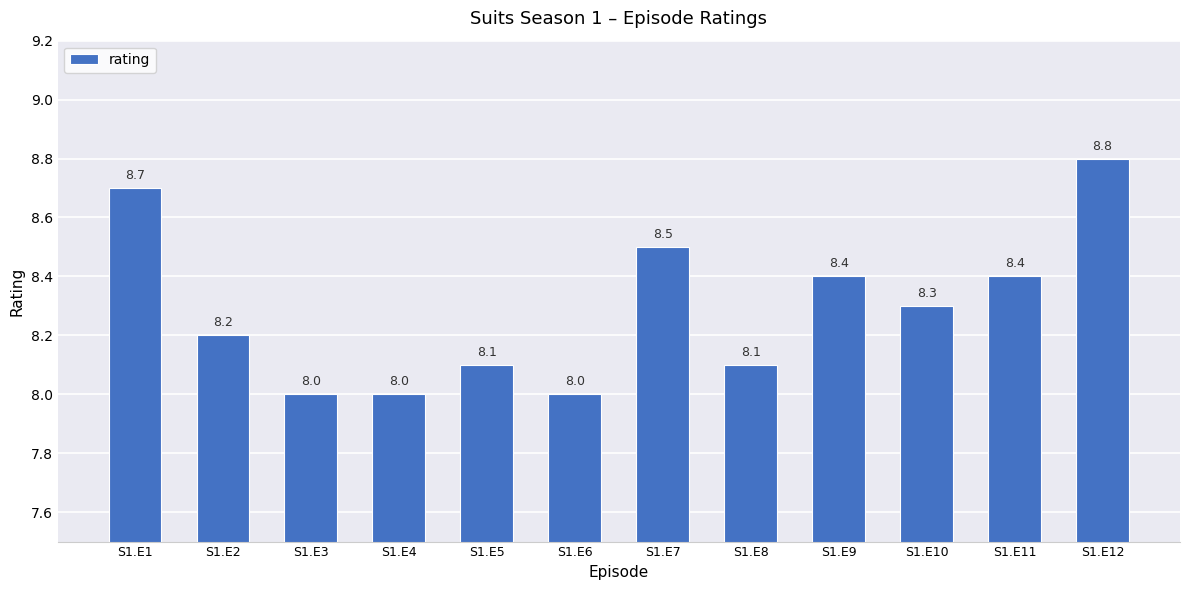

Reading left to right, transcribe all the data shown in this chart.

8.7	8.2	8.0	8.0	8.1	8.0	8.5	8.1	8.4	8.3	8.4	8.8